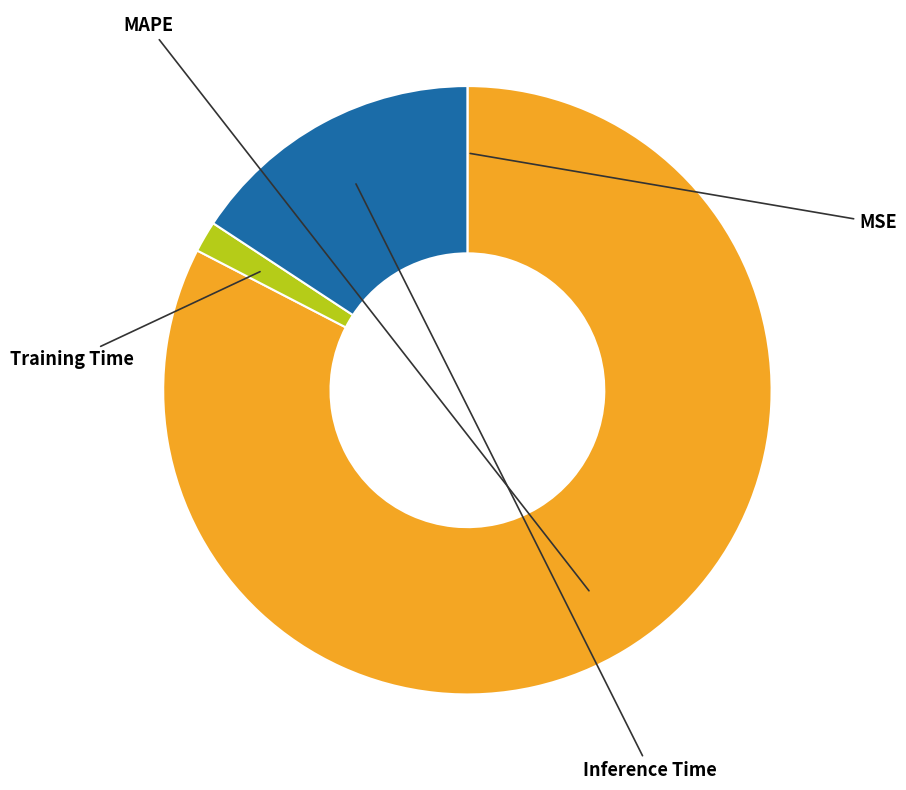

How much of the chart is everything except MSE?

100.0%